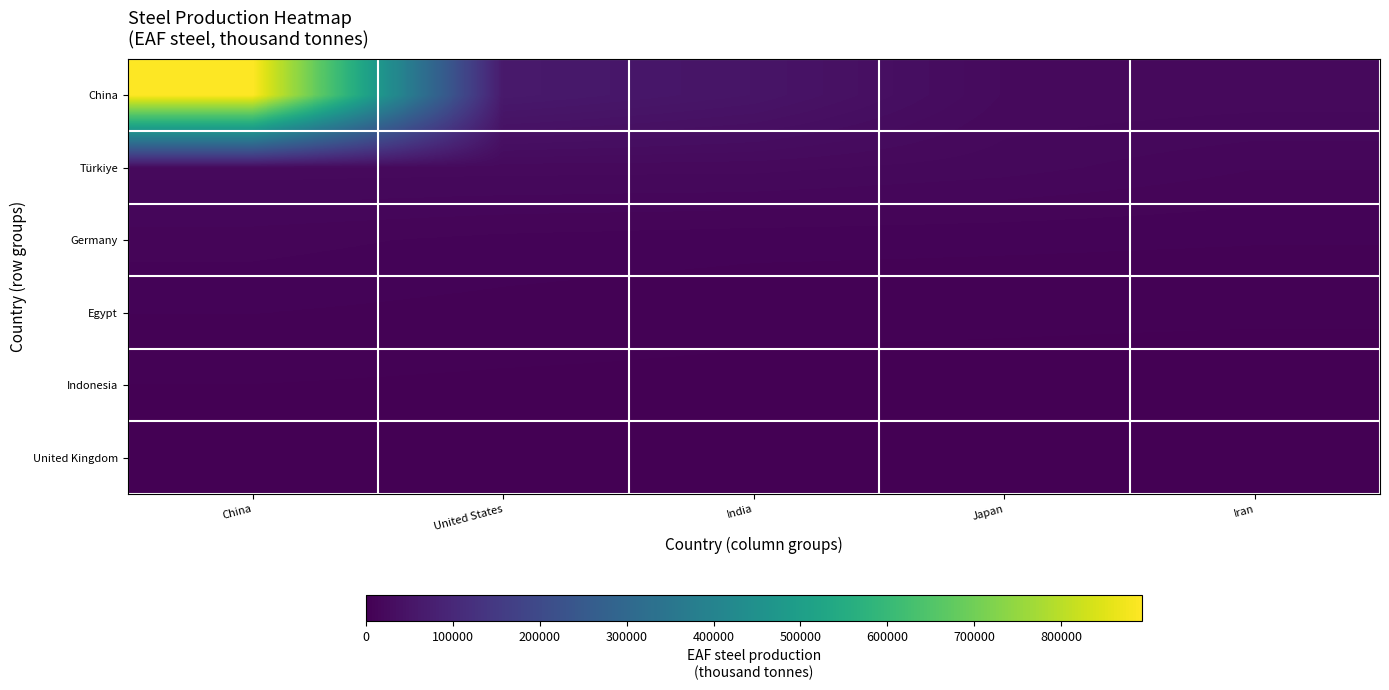

What is the difference between the highest and lowest values at Iran?

23075